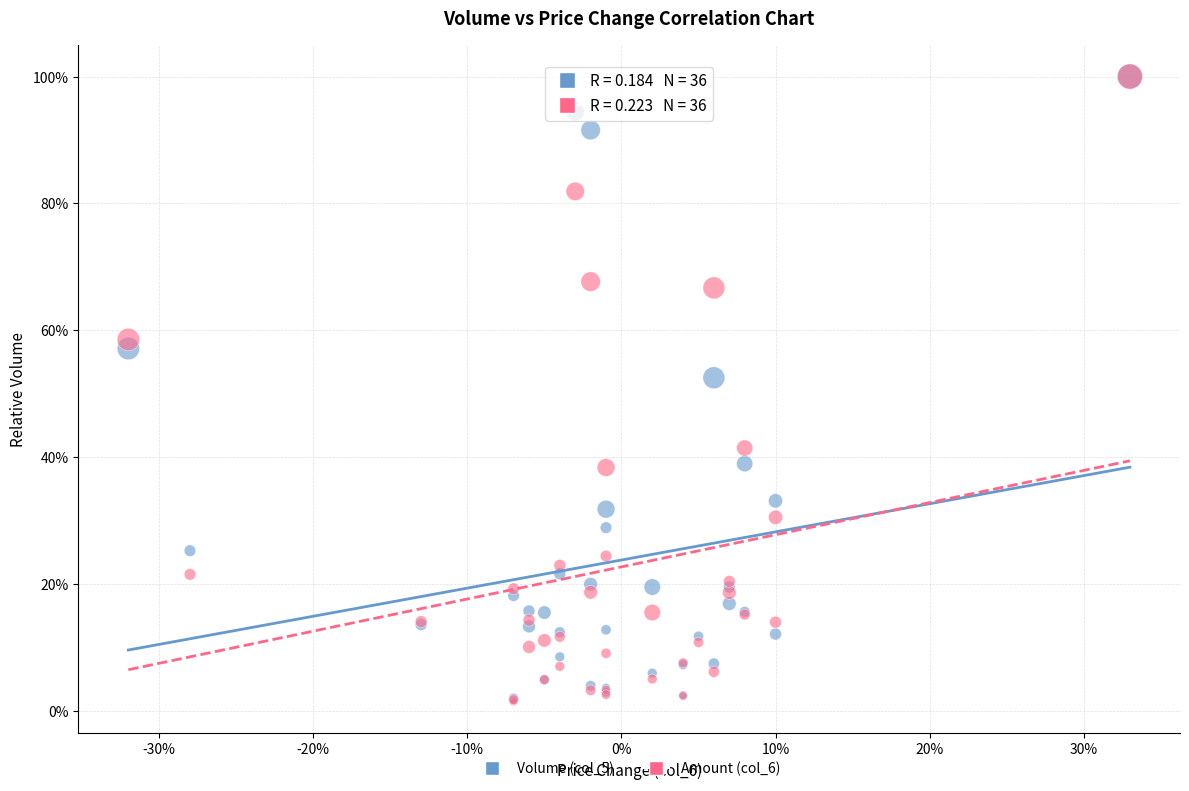

What are all the series names shown in the legend?

Volume (col_5), Amount (col_6)